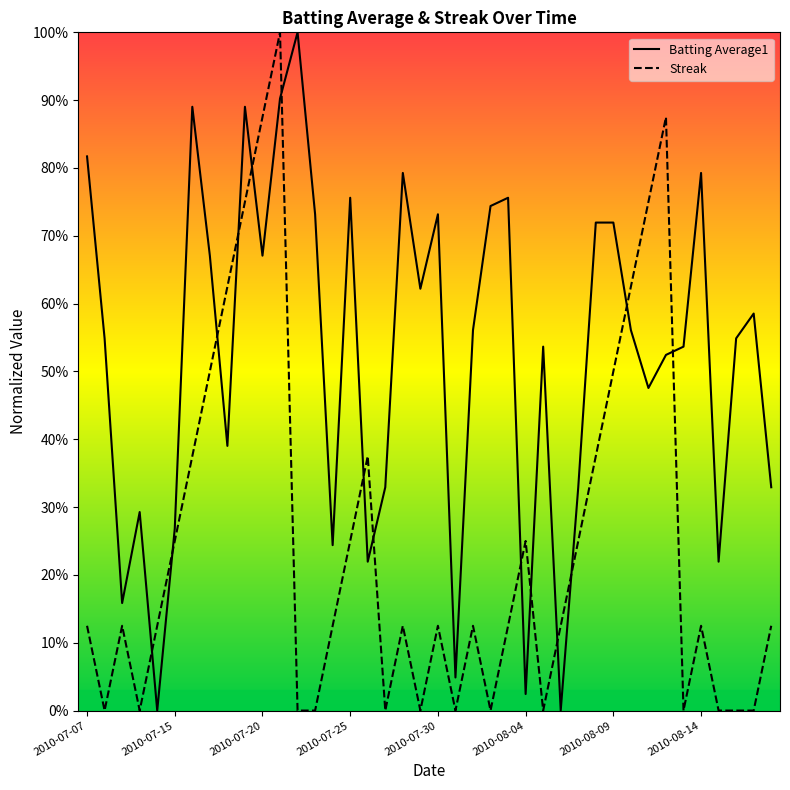

What is the value of the Batting Average1 point at the 9th from the left?

0.4